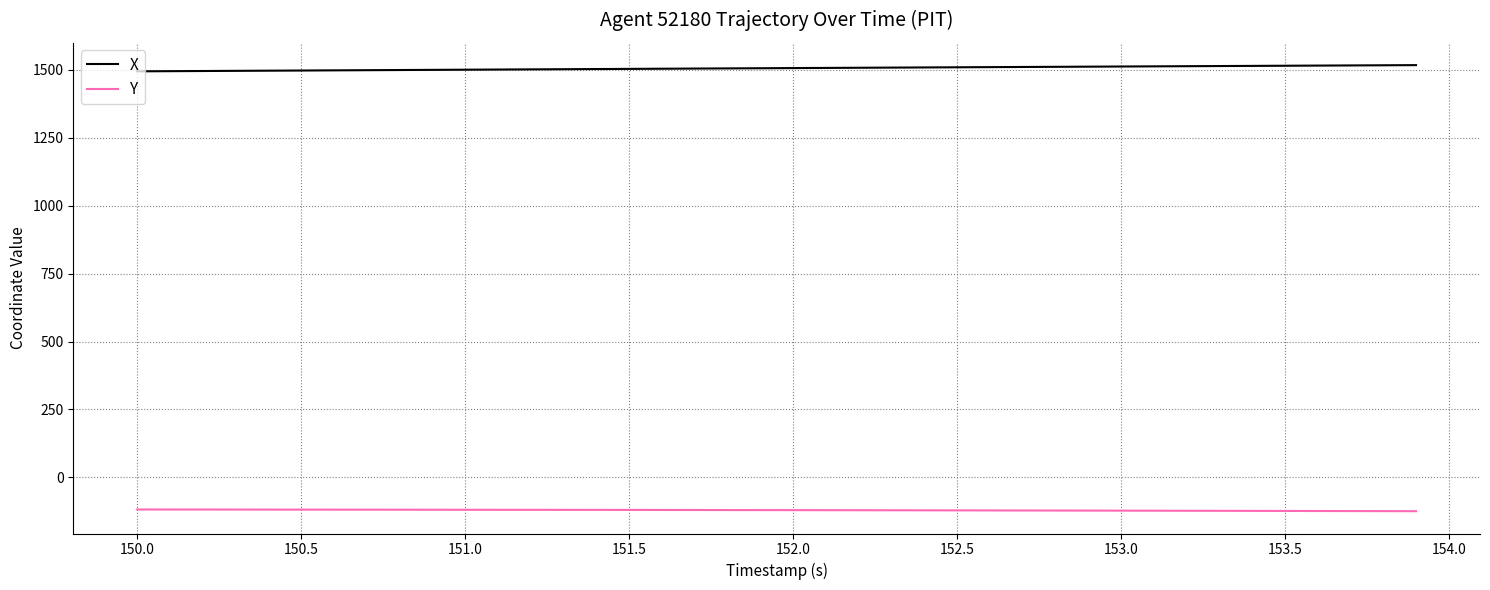

Rank the series by their maximum value, from highest to lowest.

X, Y